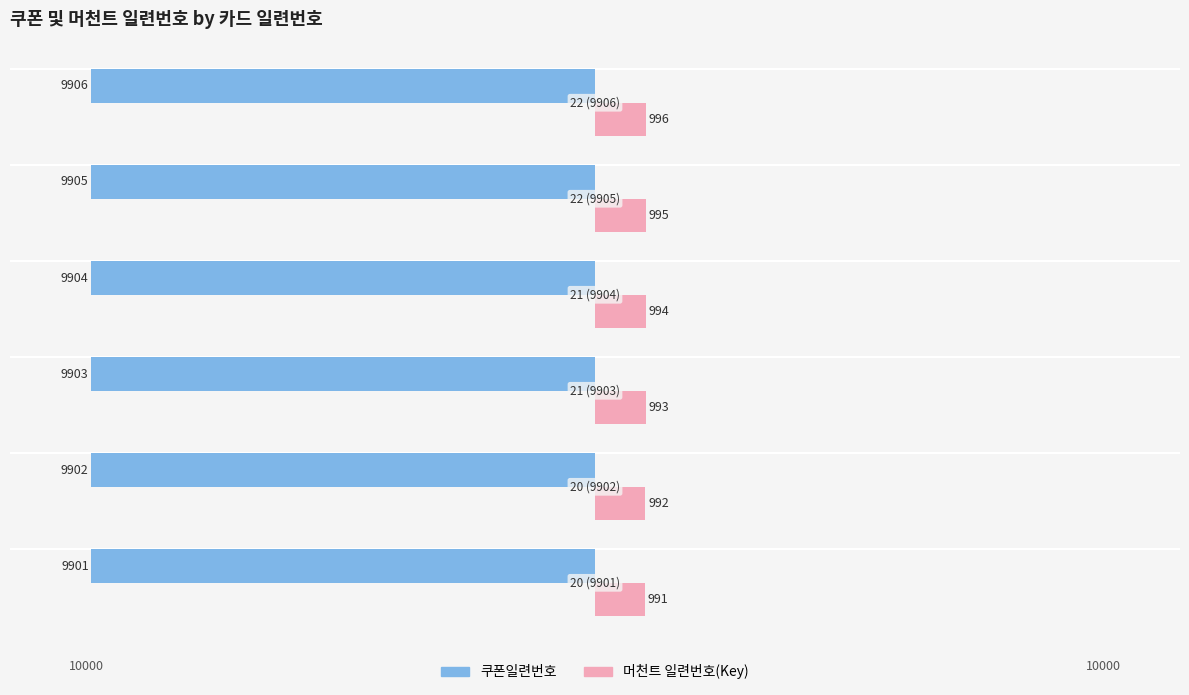

What are all the series names shown in the legend?

쿠폰일련번호, 머천트 일련번호(Key)